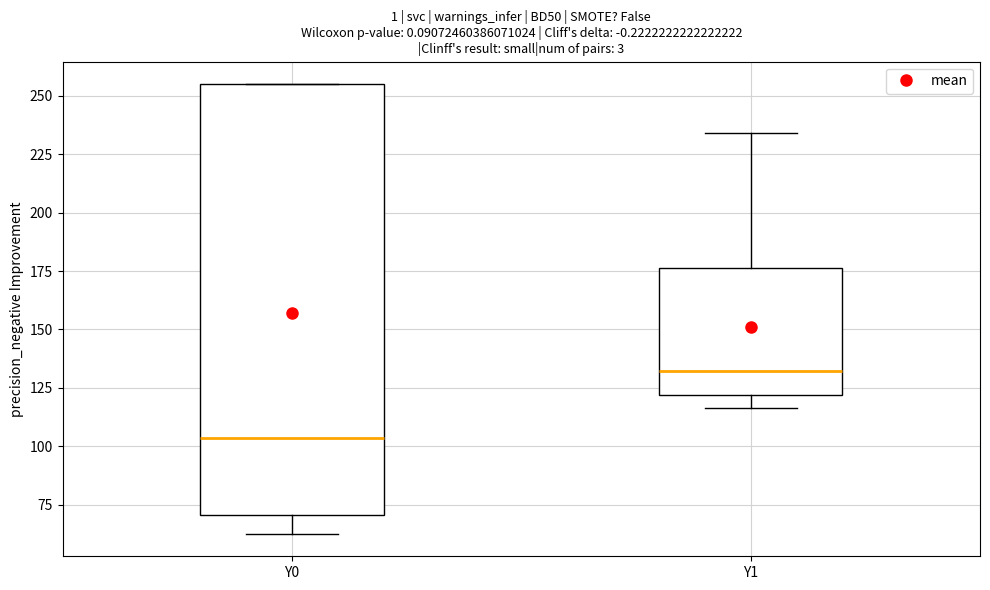

Reading left to right, transcribe this box plot: for each box, give where its median line is, the range the box spans, and where its two whiskers end, as read against the y-axis. The values are not printed on the chart, so give them approximately, as read against the axis.

Y0: median 105, box 70 to 255, whiskers 65 to 255
Y1: median 130, box 120 to 175, whiskers 115 to 235